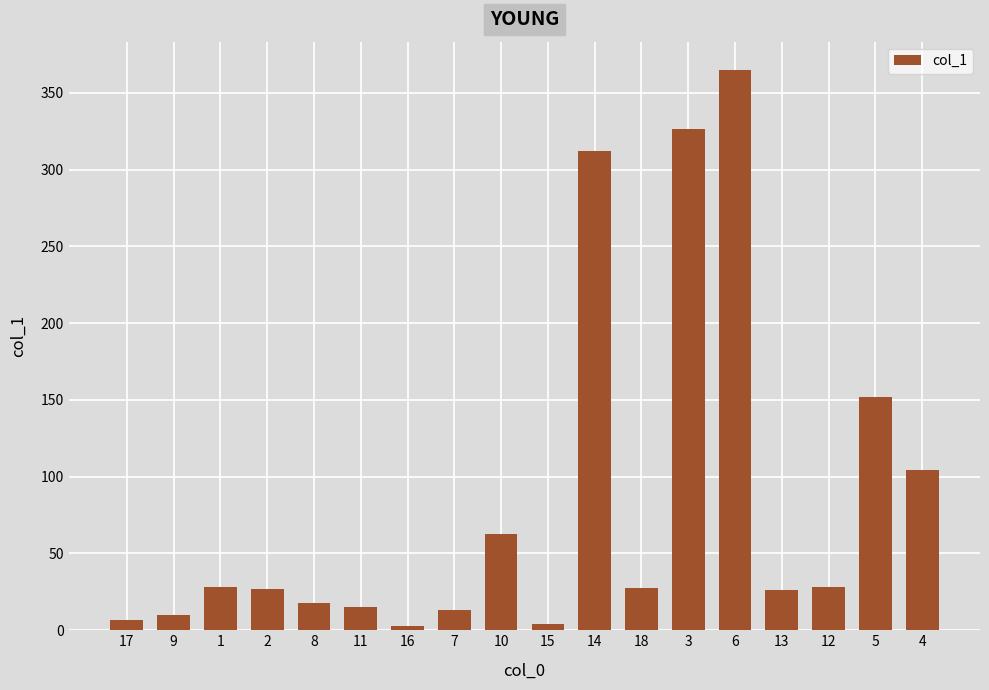

Is it true that the value at 10 is 27.4?

False